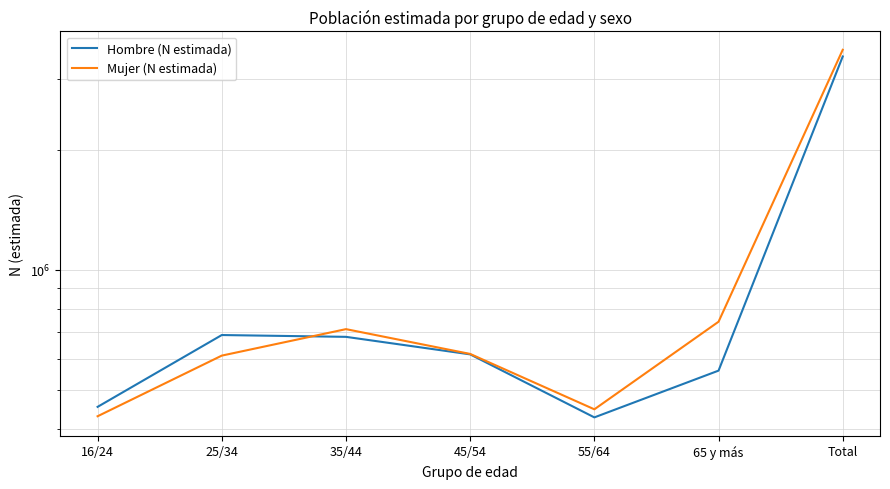

The Hombre (N estimada) series shows 427412 at 55/64. True or false?

True